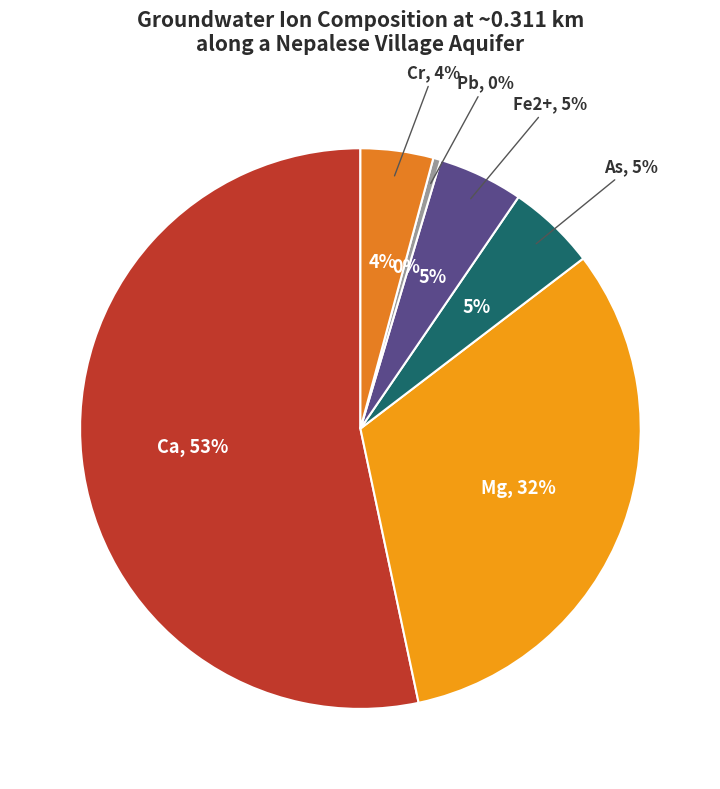

Which category has the biggest portion of the pie?

Ca